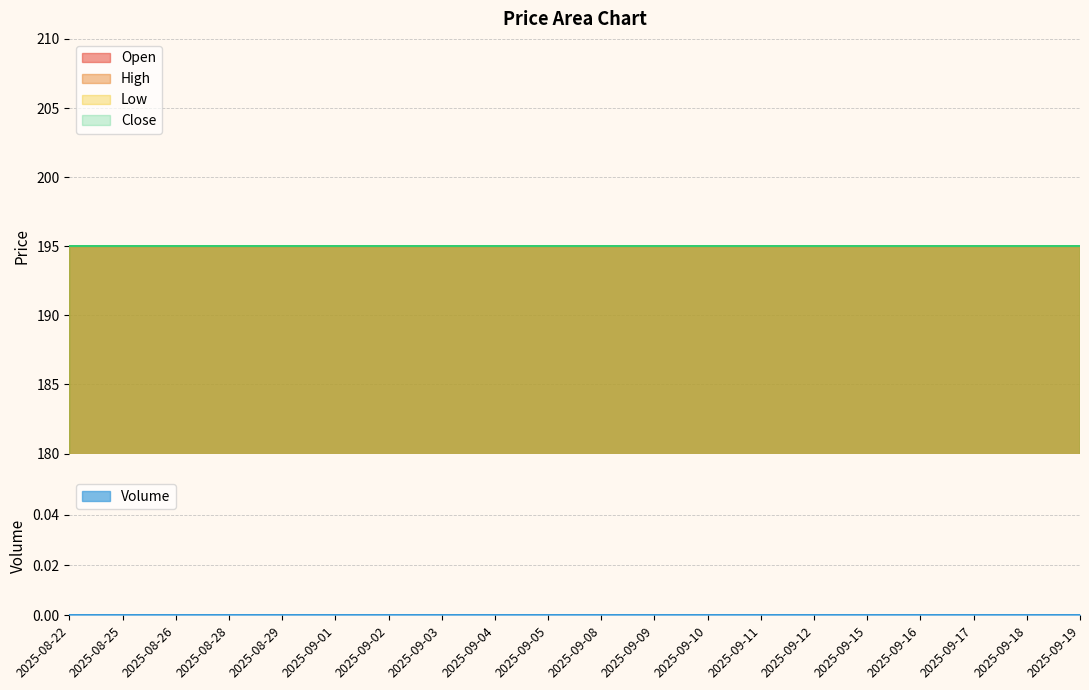

What is the label of the 9th point from the right?

2025-09-09